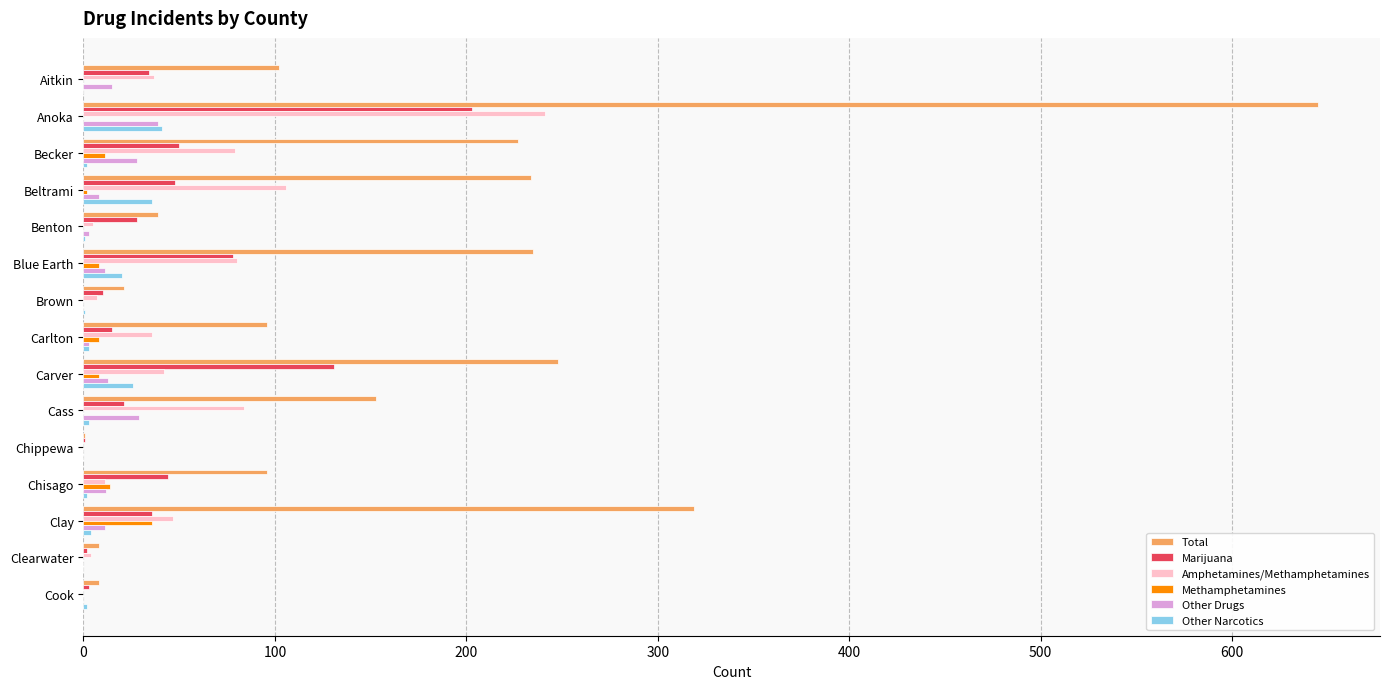

The Total series shows 67 at Becker. True or false?

False